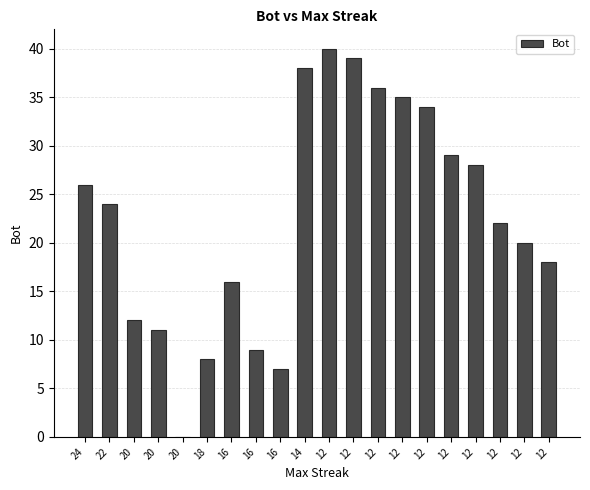

What is the greatest value displayed?

40